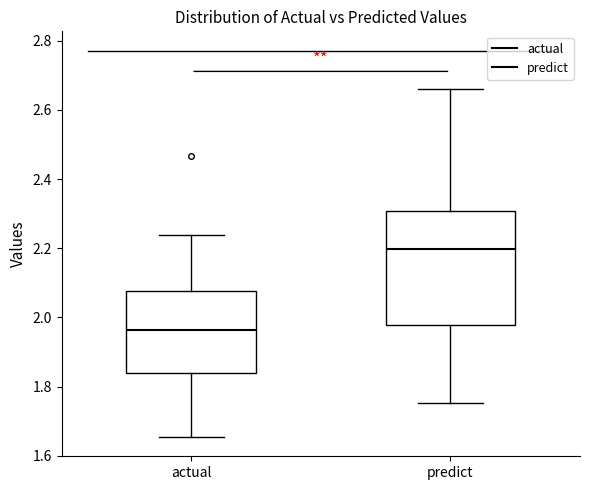

Reading left to right, read every box against the y-axis: the position of its median line, the range the box covers, and the ends of its whiskers. The values are not printed on the chart, so give them approximately, as read against the axis.

actual: median 1.96, box 1.84 to 2.08, whiskers 1.66 to 2.24
predict: median 2.20, box 1.98 to 2.30, whiskers 1.76 to 2.66